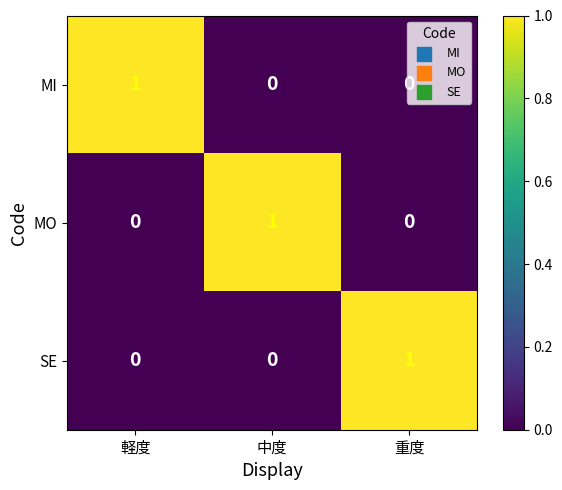

Is it true that MI equals 1 at 軽度?

True